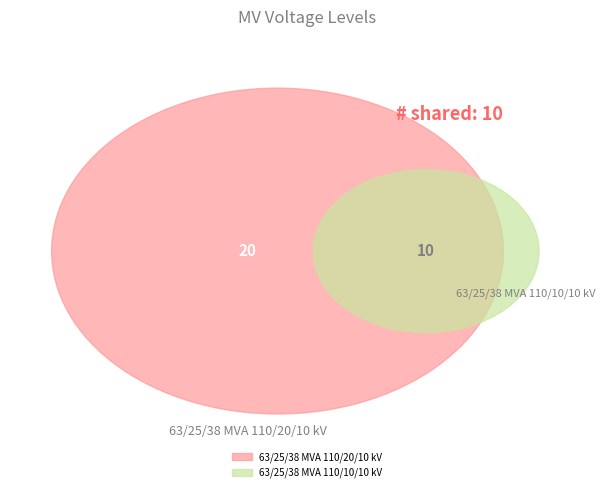

To the nearest percent, what portion does 63/25/38 MVA 110/10/10 kV represent?

33%